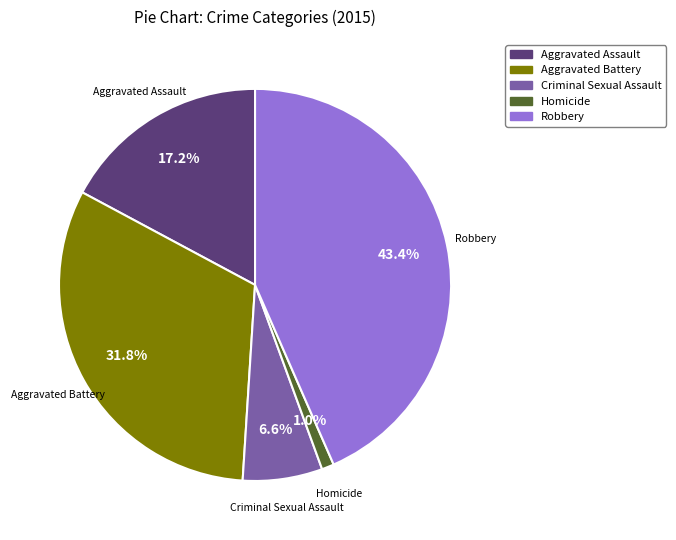

Rank the categories by value from highest to lowest.

Robbery, Aggravated Battery, Aggravated Assault, Criminal Sexual Assault, Homicide